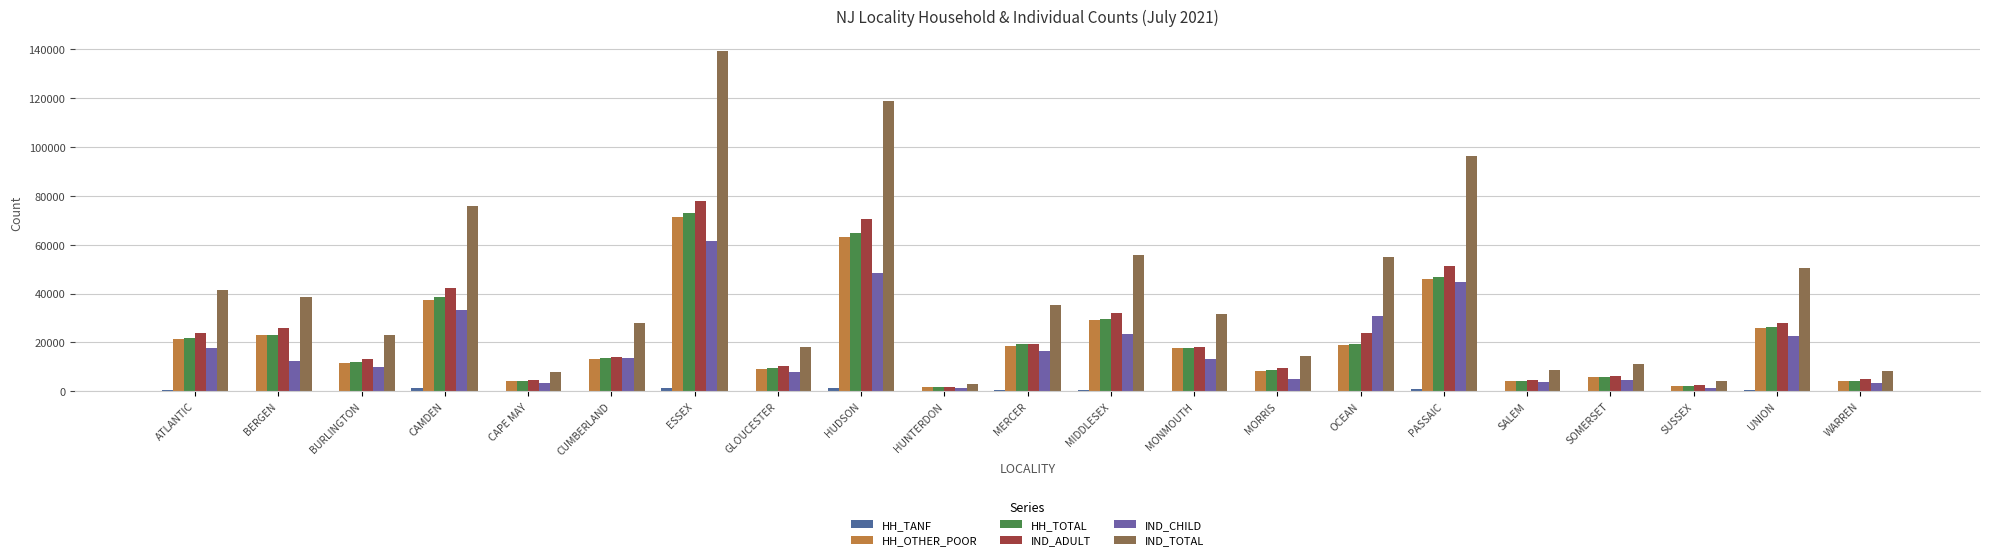

Reading left to right, extract all data points from this chart.

HH_TANF: 563	253	285	1157	60	246	1541	199	1294	43	622	519	151	83	291	967	109	158	21	395	110
HH_OTHER_POOR: 21197	22840	11498	37521	4143	13334	71530	9257	63315	1798	18663	29199	17752	8497	19130	45786	4095	5879	2209	26024	4222
HH_TOTAL: 21760	23093	11783	38678	4203	13580	73071	9456	64609	1841	19285	29718	17903	8580	19421	46753	4204	6037	2230	26419	4332
IND_ADULT: 23882	25976	13302	42247	4672	14168	77921	10500	70478	1938	19172	32232	18220	9405	24050	51427	4763	6315	2617	27823	4867
IND_CHILD: 17735	12581	9781	33464	3209	13789	61553	7764	48539	1153	16293	23588	13405	5063	30815	44793	3851	4699	1483	22479	3491
IND_TOTAL: 41617	38557	23083	75711	7881	27957	139474	18264	119017	3091	35465	55820	31625	14468	54865	96220	8614	11014	4100	50302	8358